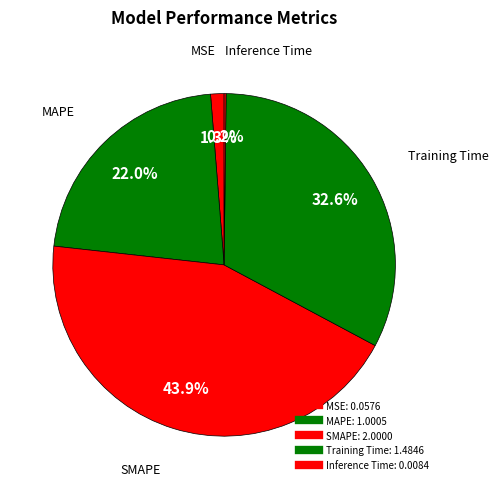

The MAPE slice represents 22% of the pie. True or false?

True